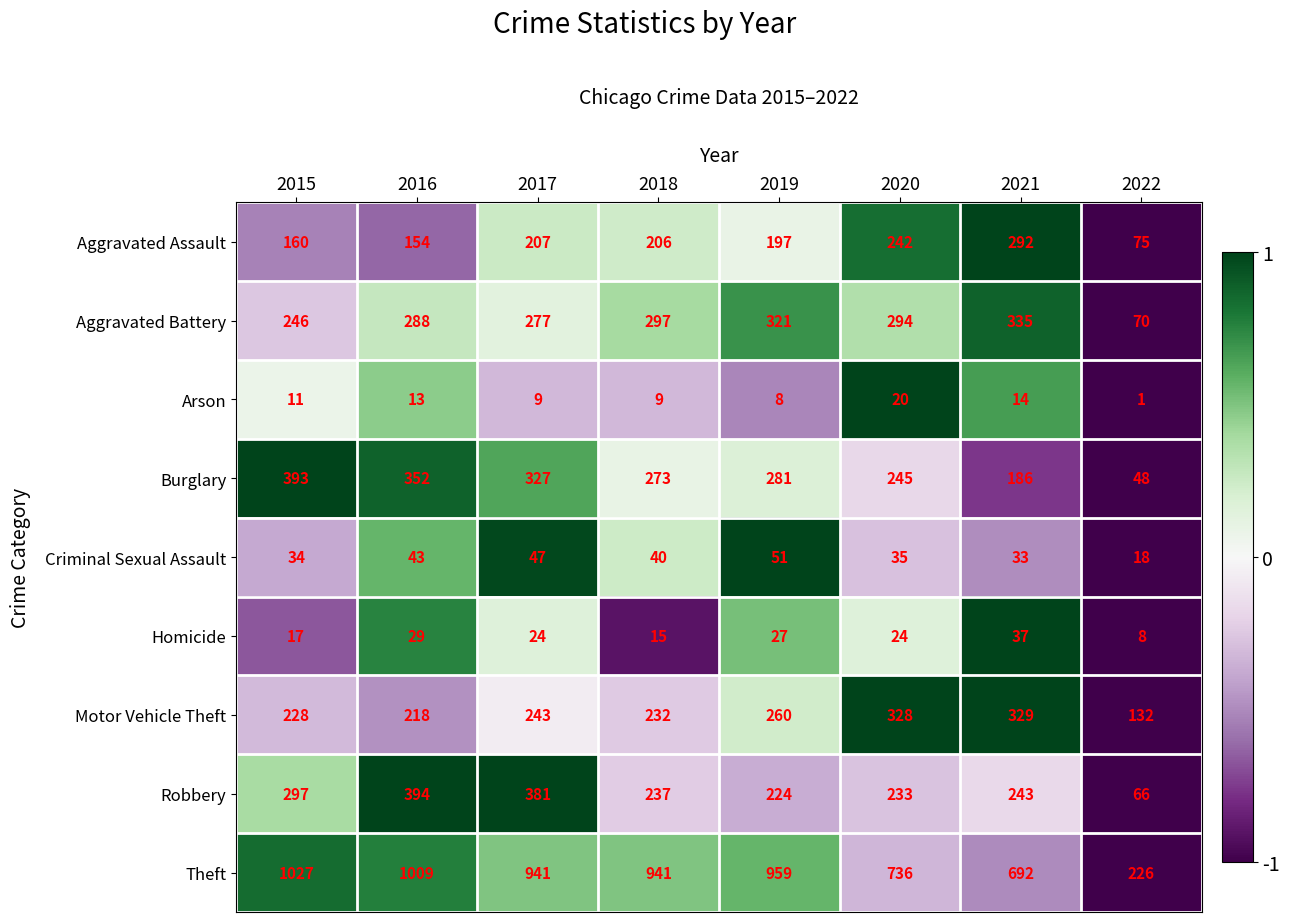

At 2015, list the series in order from largest to smallest.

Theft, Burglary, Robbery, Aggravated Battery, Motor Vehicle Theft, Aggravated Assault, Criminal Sexual Assault, Homicide, Arson